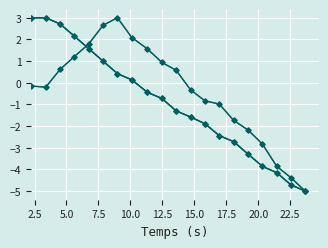

How many series are shown in this chart?

5